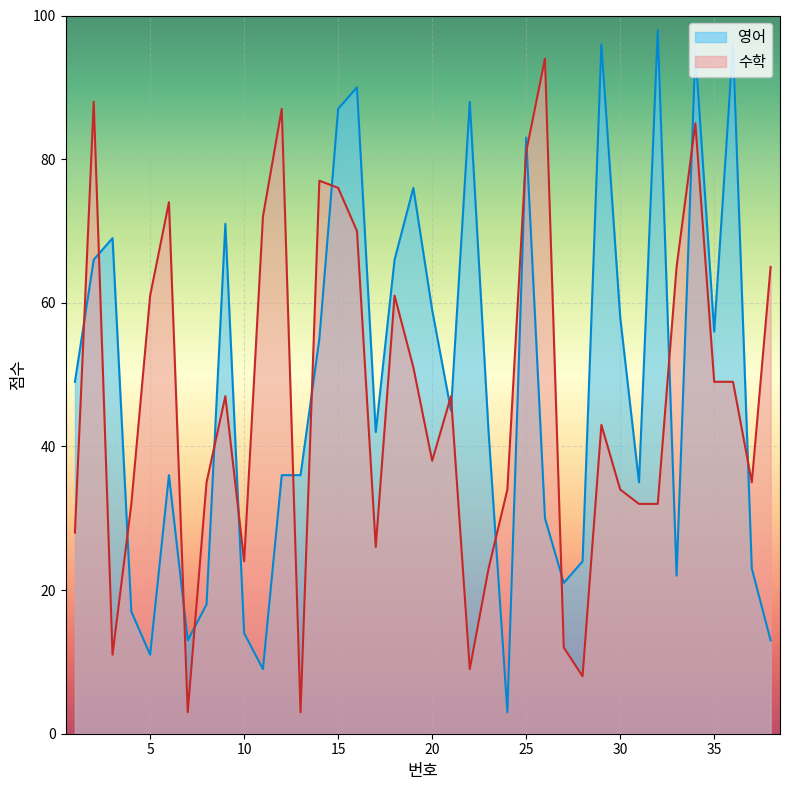

At which label is 영어 closest to 50?

1